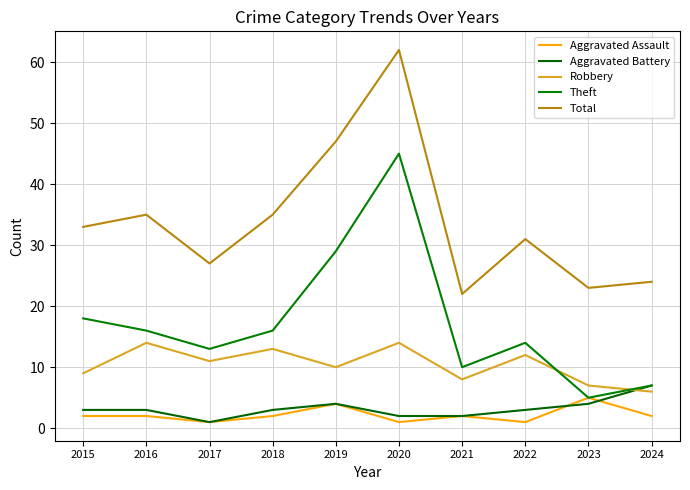

Is the value of Total at 2024 greater than the value of Aggravated Assault at 2017?

Yes